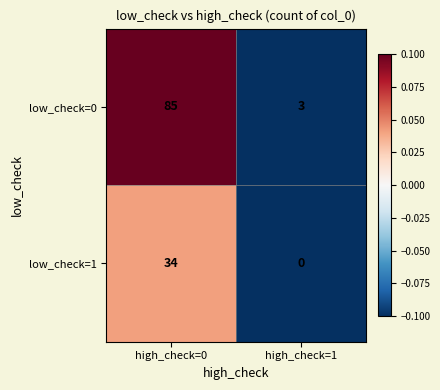

At which category does the chart reach its minimum across all series?

high_check=1